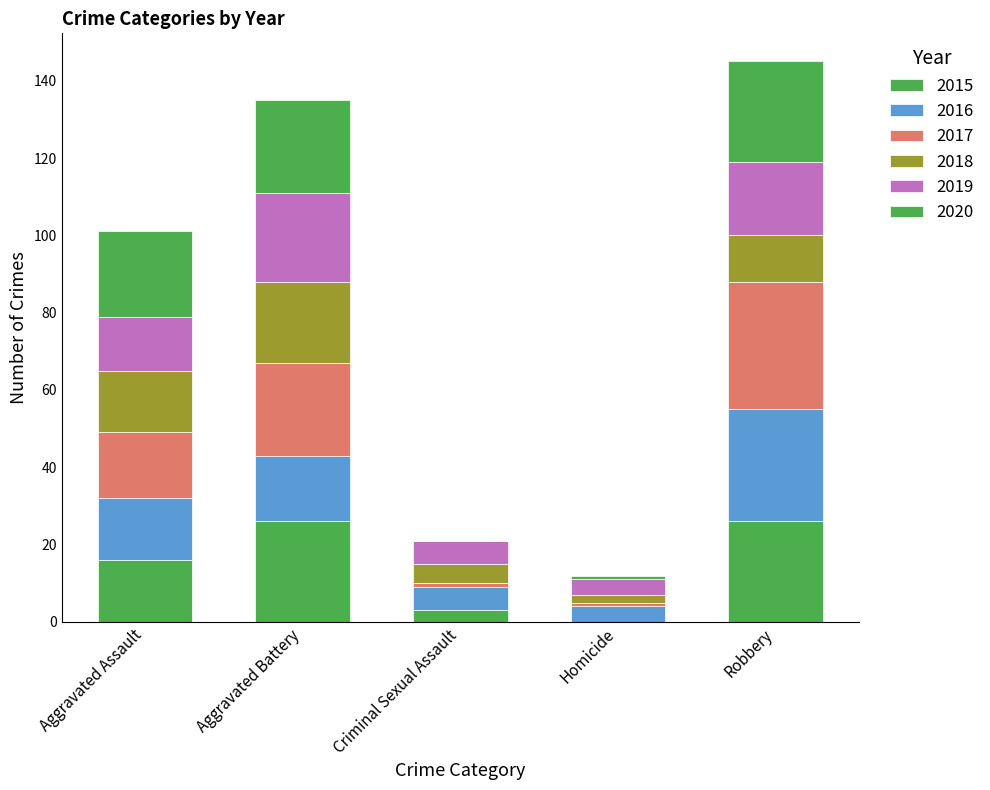

At which label is 2019 closest to 13?

Aggravated Assault